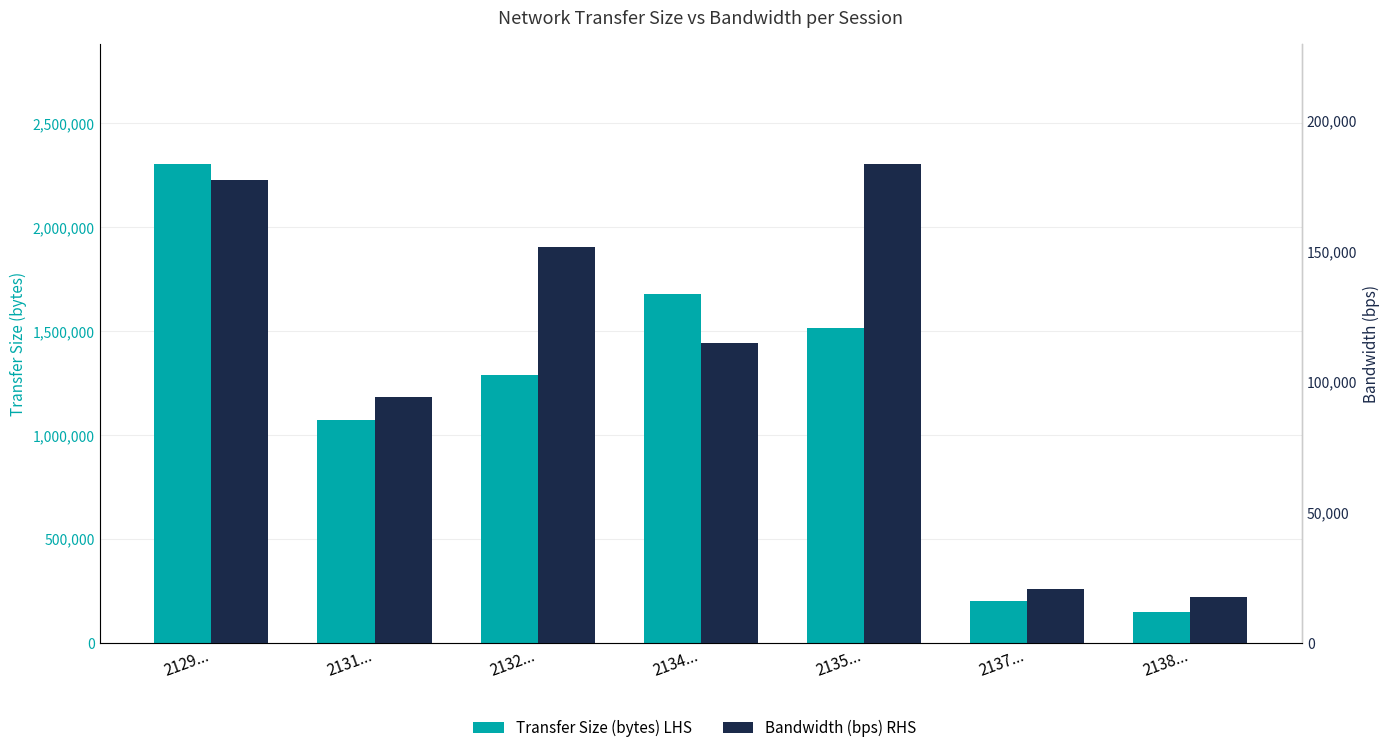

Reading left to right, transcribe all the data shown in this chart.

Transfer Size (bytes) LHS: 2303490	1073100	1289190	1678740	1512630	202860	147000
Bandwidth (bps) RHS: 177150	94216	151606	114688	183325	20481	17410